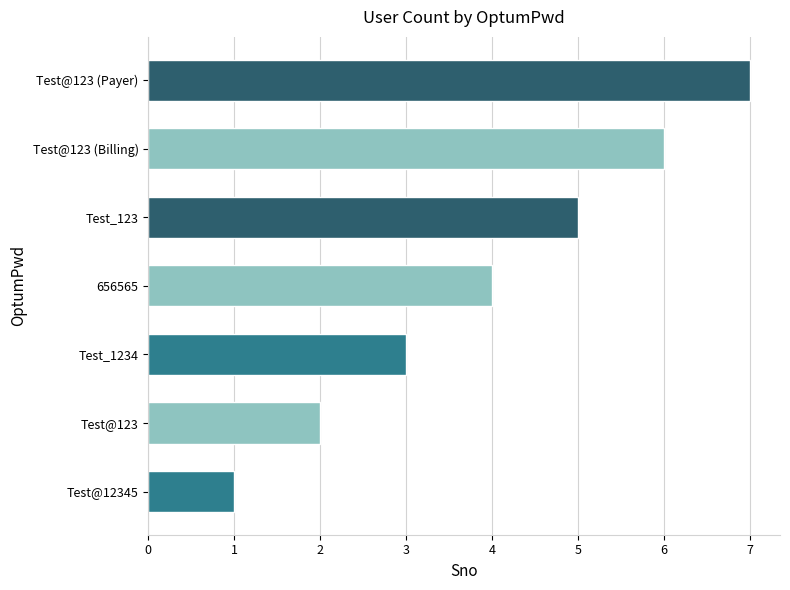

At which label is the value closest to 4?

656565